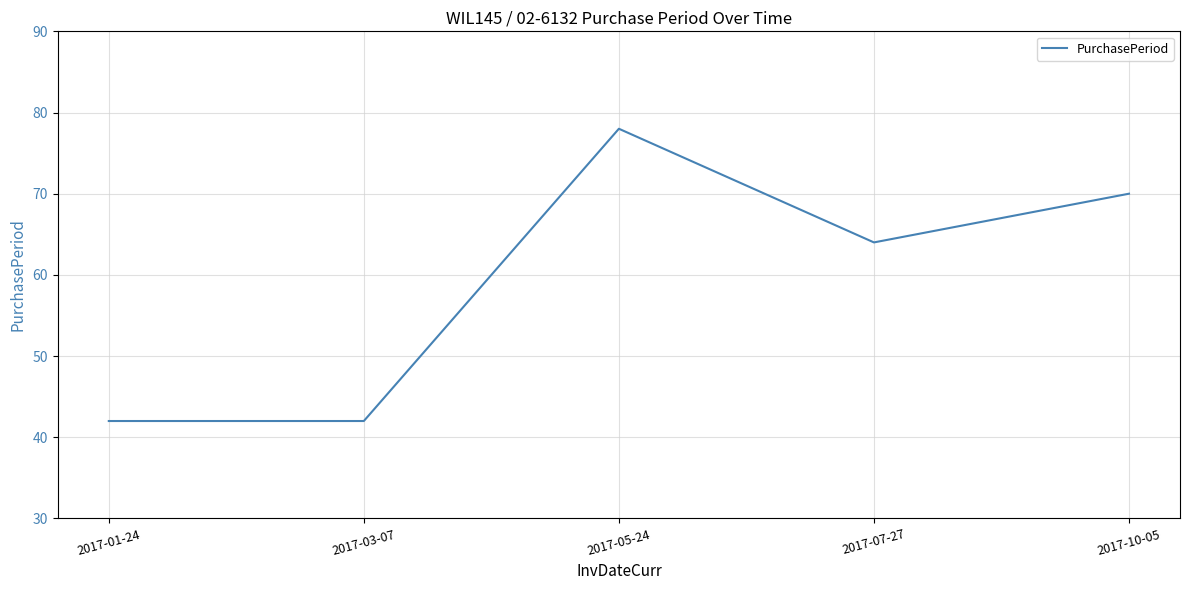

Where is the data nearest to the value 60?

2017-07-27